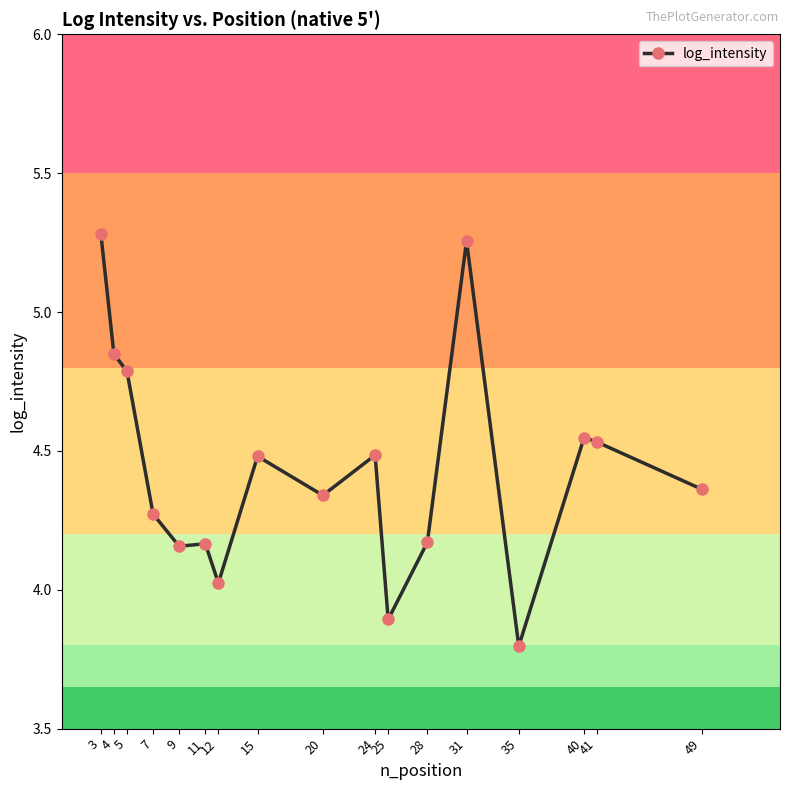

What is the difference between the maximum and minimum values?

1.5